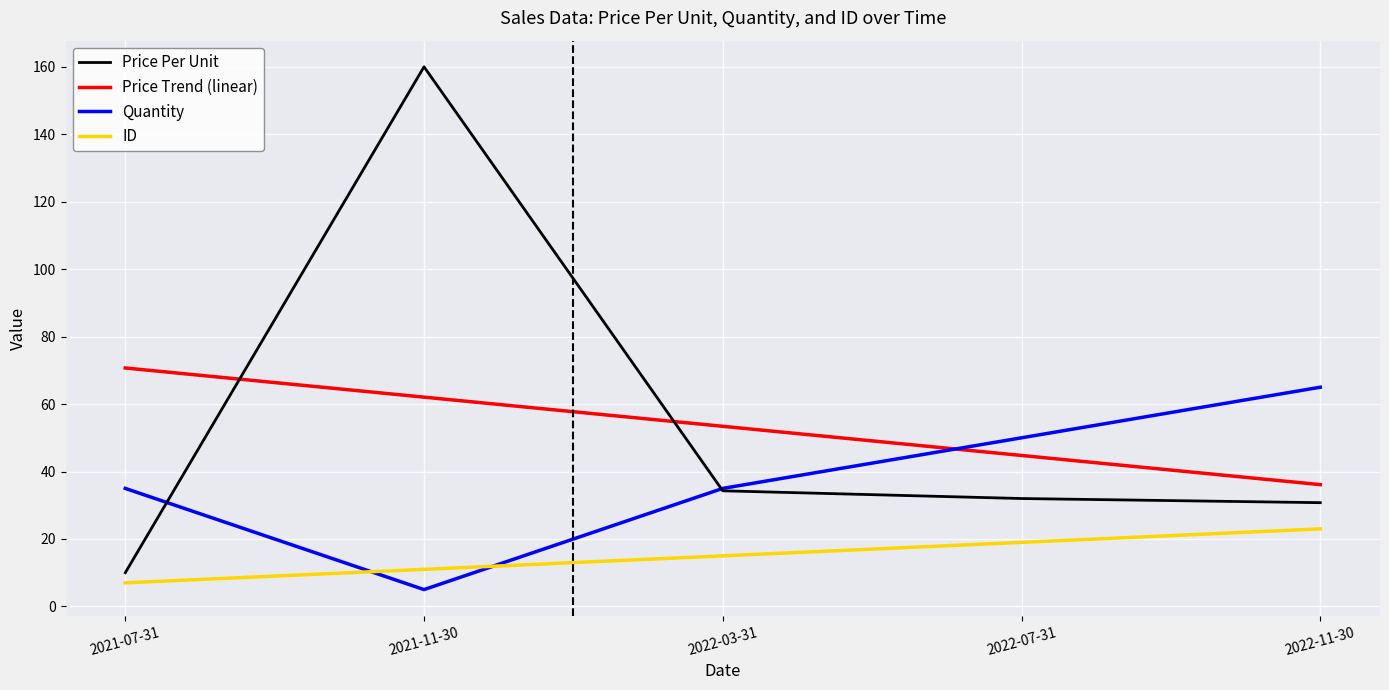

What are all the series names shown in the legend?

Price Per Unit, Price Trend (linear), Quantity, ID